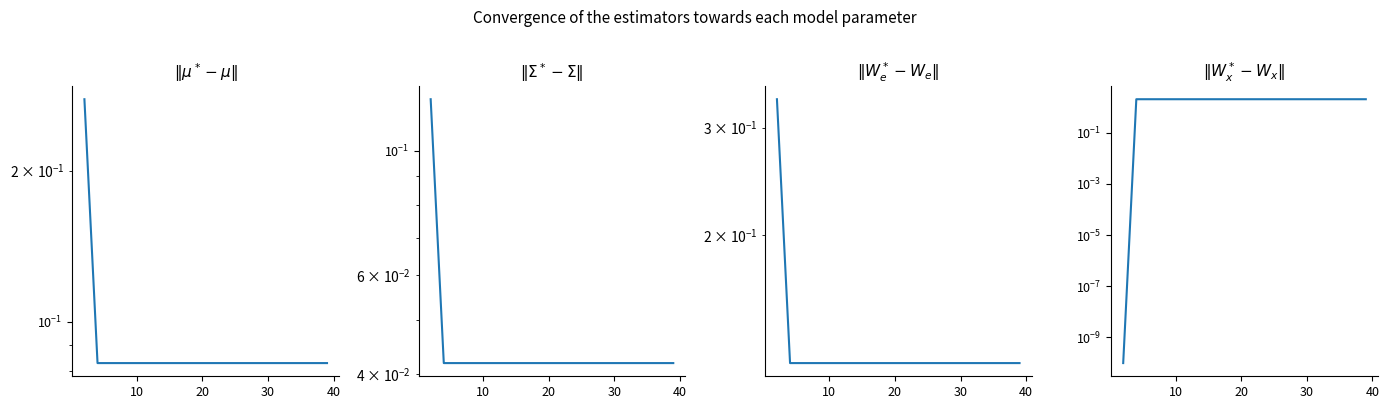

What is the difference between the maximum and minimum values in the mean series?

0.2